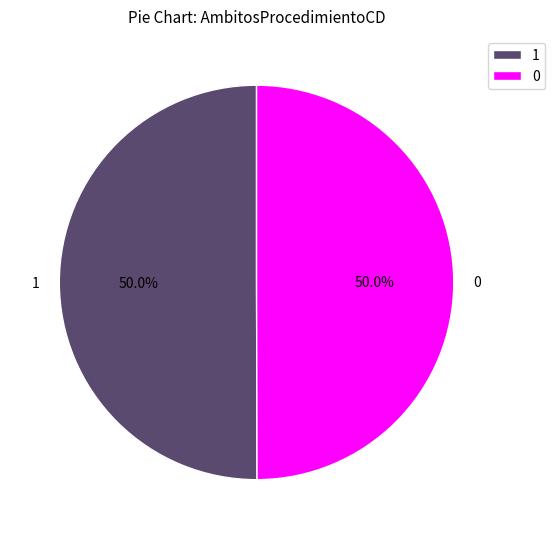

What percentage is the 0 slice, to the nearest percent?

50%